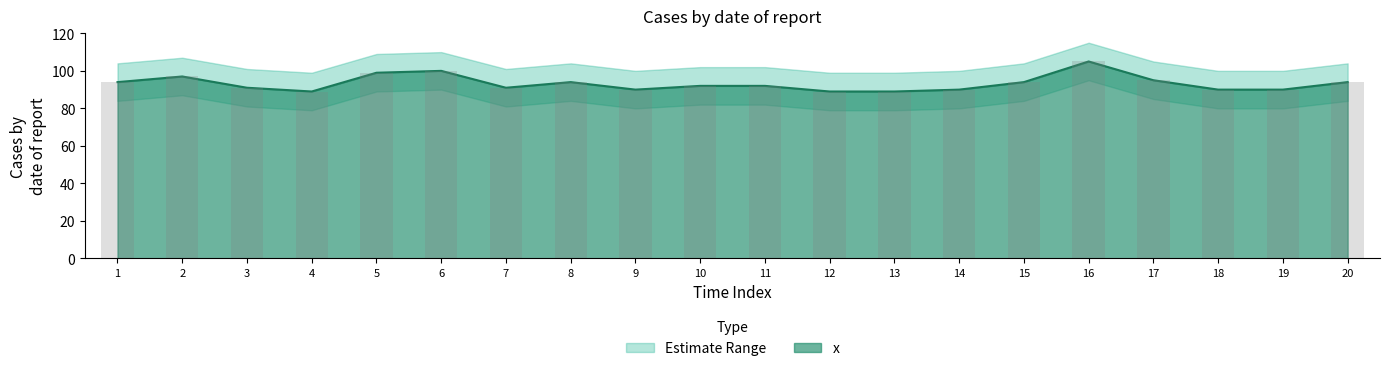

What value does the x series have at 16, to the nearest 5?

105